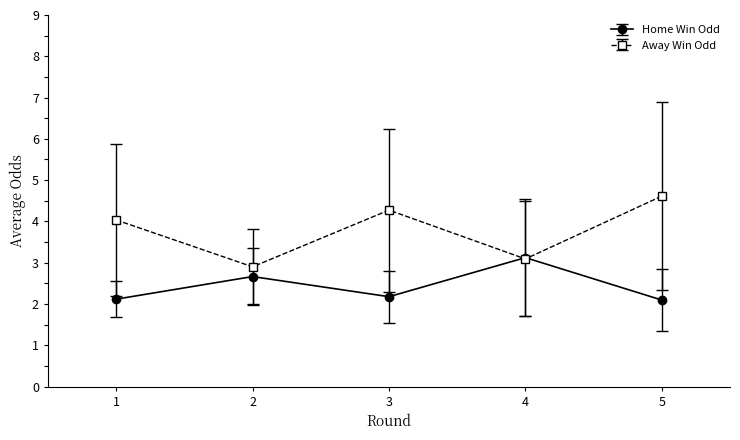

Which series has the largest total across all categories?

Away Win Odd